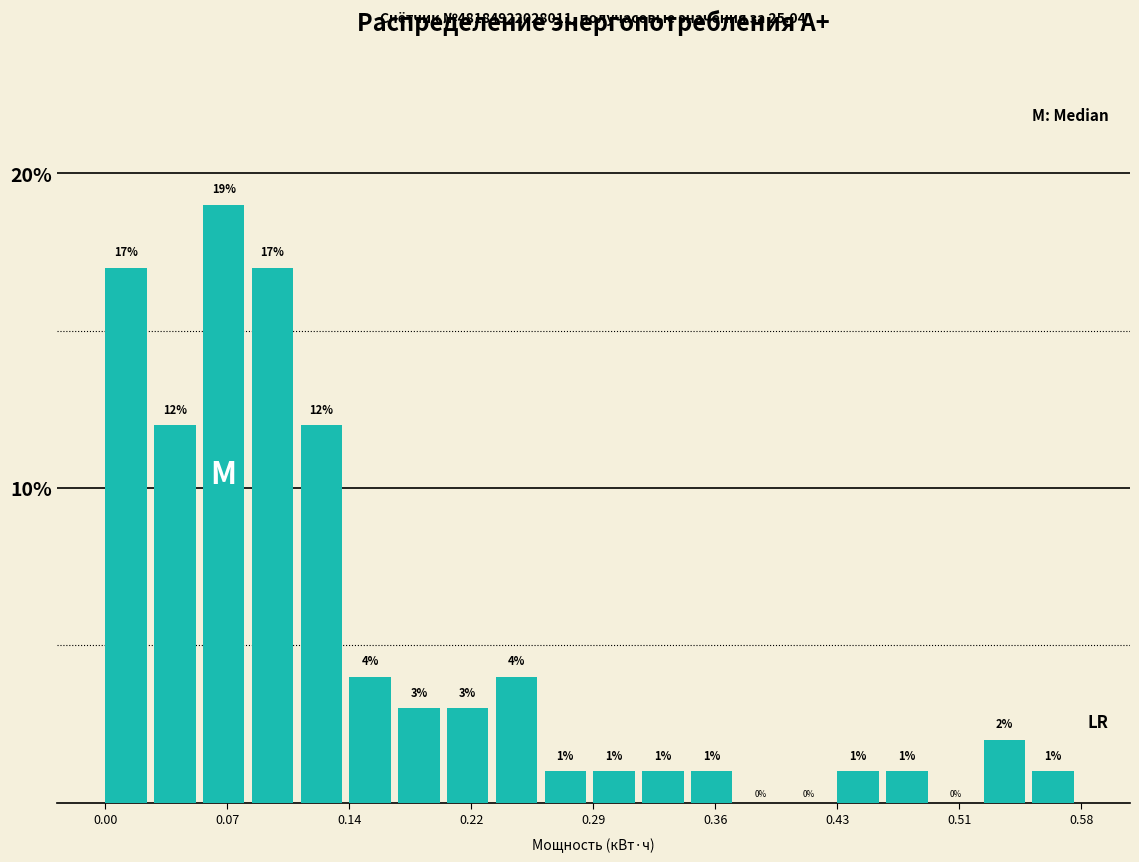

Around what value on the x-axis is the tallest bar? Give the approximate position of its centre, as read against the axis.

0.07